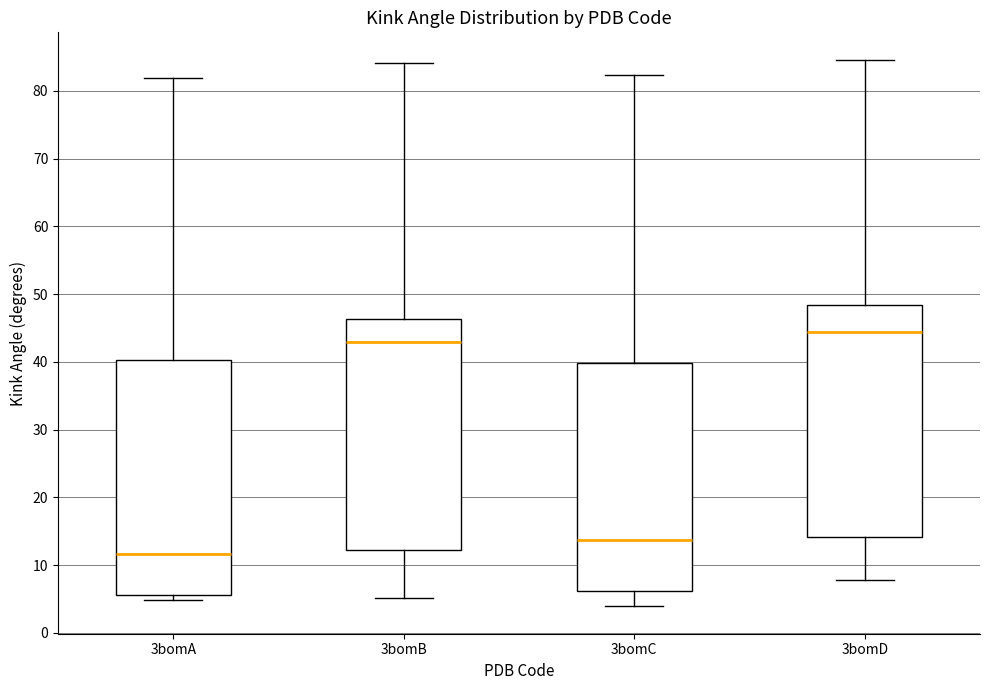

Which box has the highest median line?

3bomD